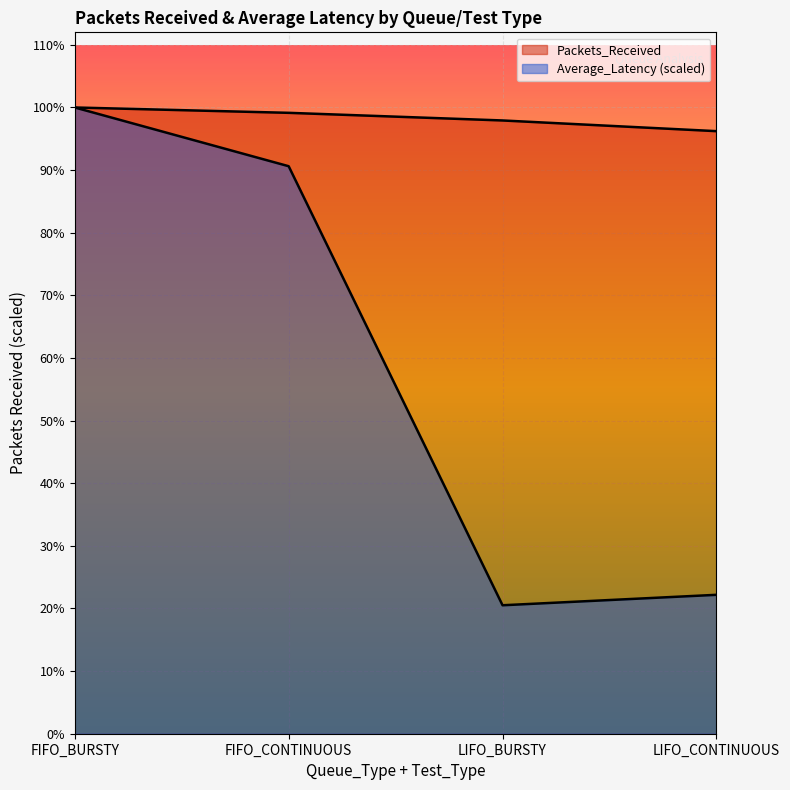

True or false: Average_Latency has more than 0 points higher than both neighbors.

False